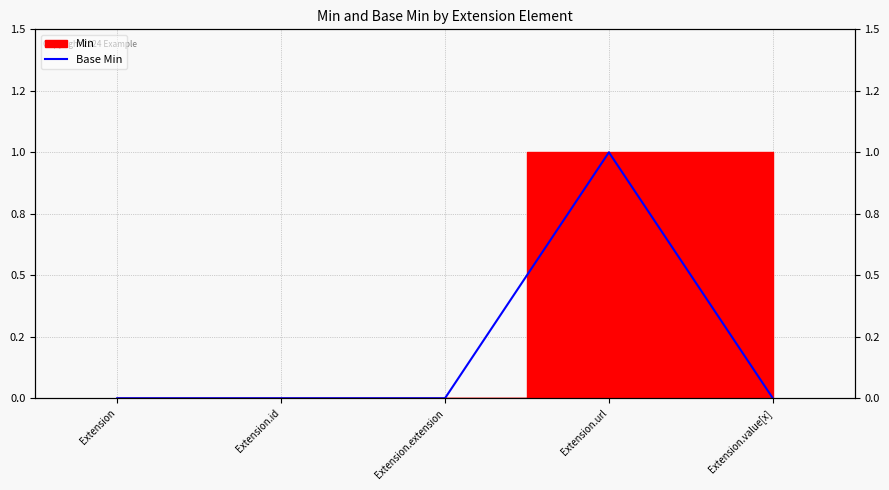

Count the number of categories in the chart.

5